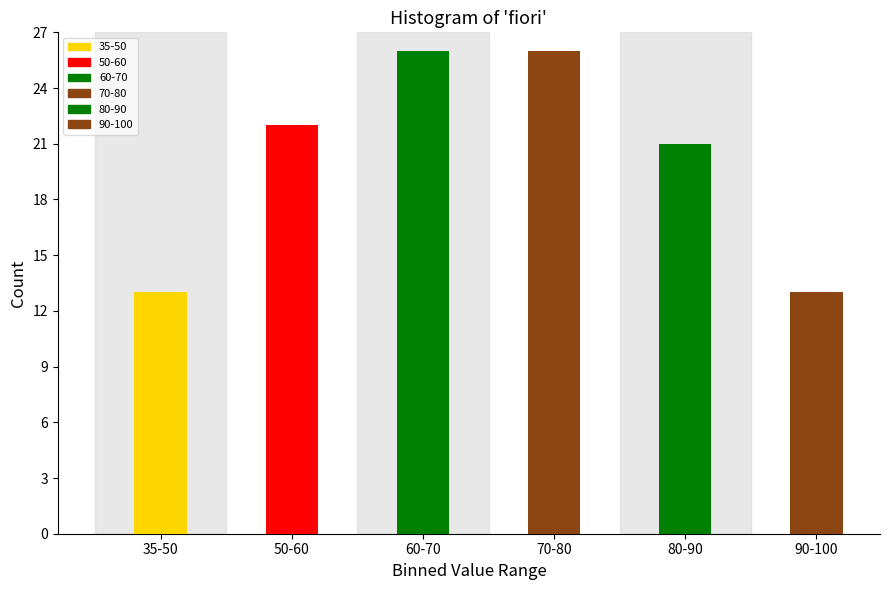

Reading left to right, list all the values displayed in this chart.

35-50=13	50-60=22	60-70=26	70-80=26	80-90=21	90-100=13